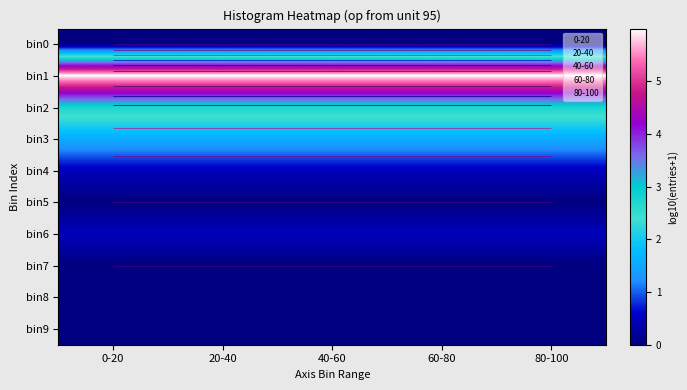

Rank the categories by bin4 value from highest to lowest.

0-20, 20-40, 40-60, 60-80, 80-100